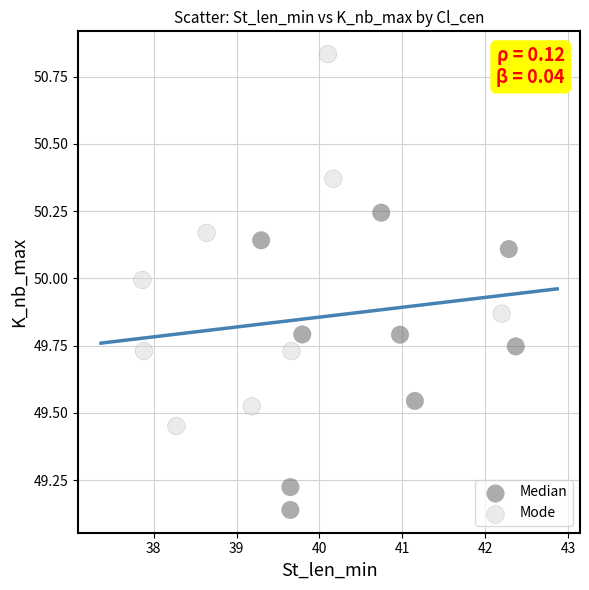

Which series contains the lowest Y value?

Median